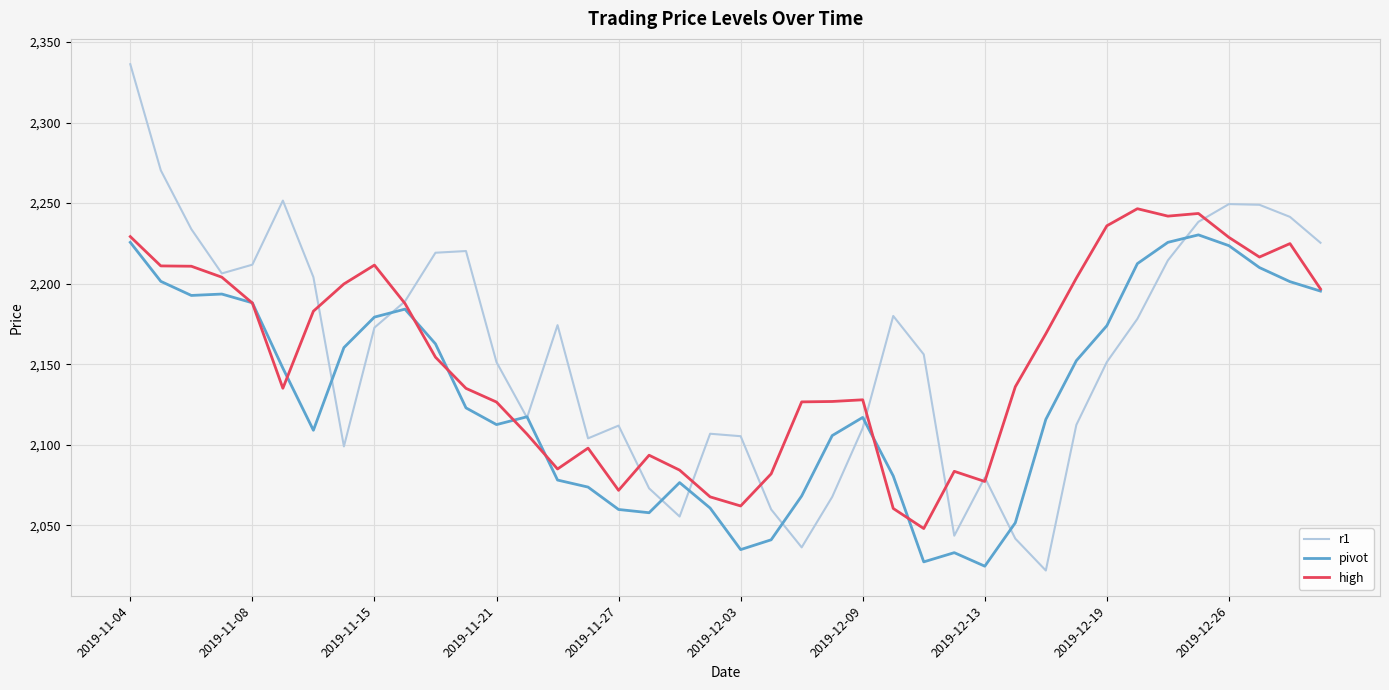

What is the smallest value displayed?

2021.9